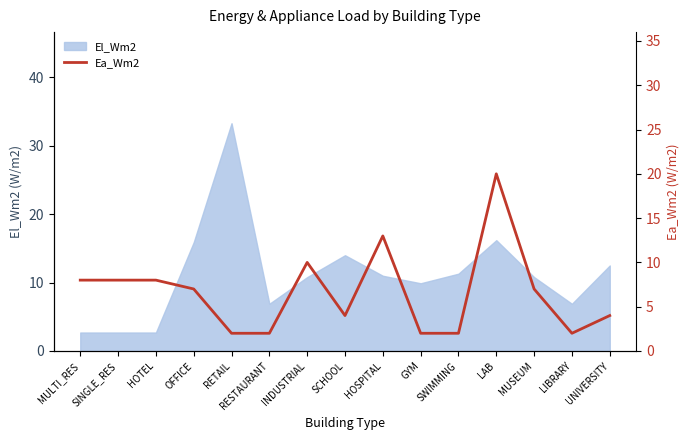

The El_Wm2 series shows 2.7 at SINGLE_RES. True or false?

True